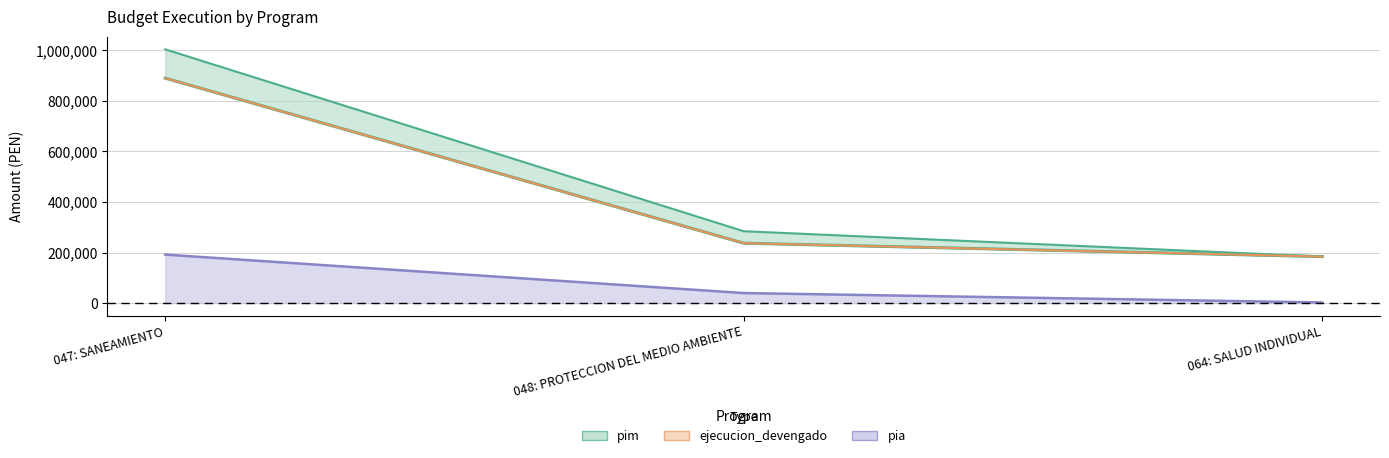

Rank the categories by pia value from lowest to highest.

064: SALUD INDIVIDUAL, 048: PROTECCION DEL MEDIO AMBIENTE, 047: SANEAMIENTO